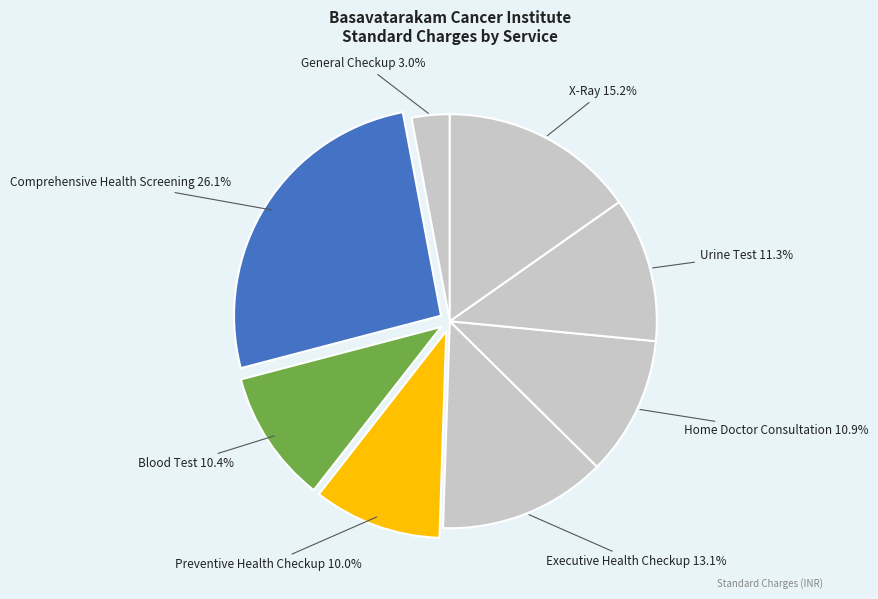

To the nearest percent, what is the average slice percentage?

12%